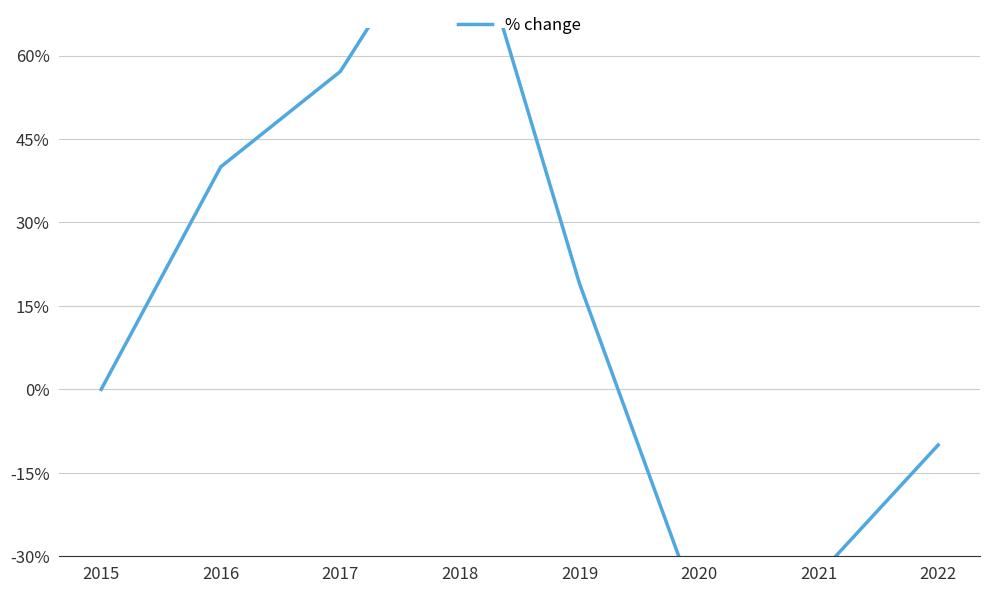

How many lines are shown in the chart?

1